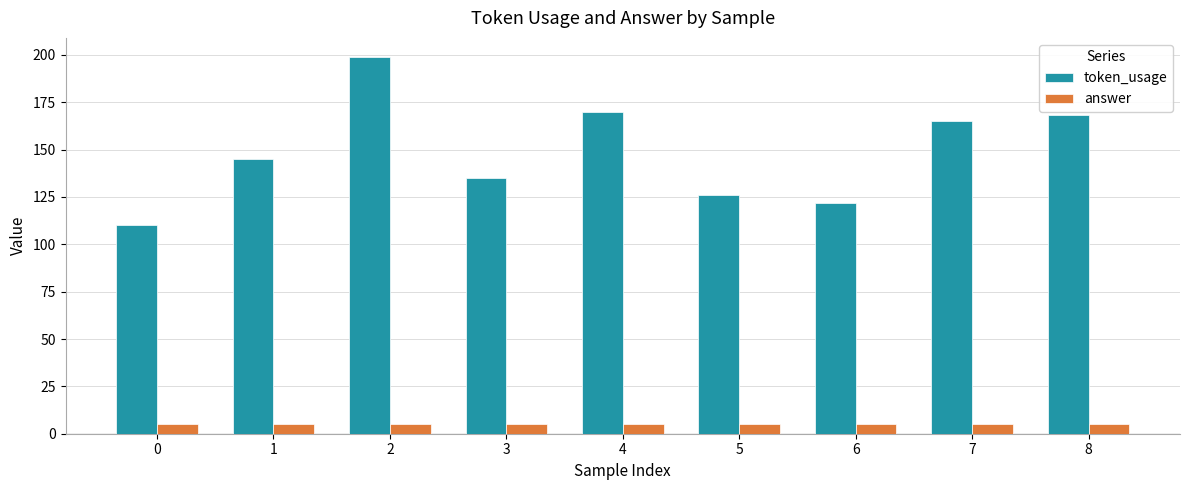

Rank the series by their maximum value, from highest to lowest.

token_usage, answer